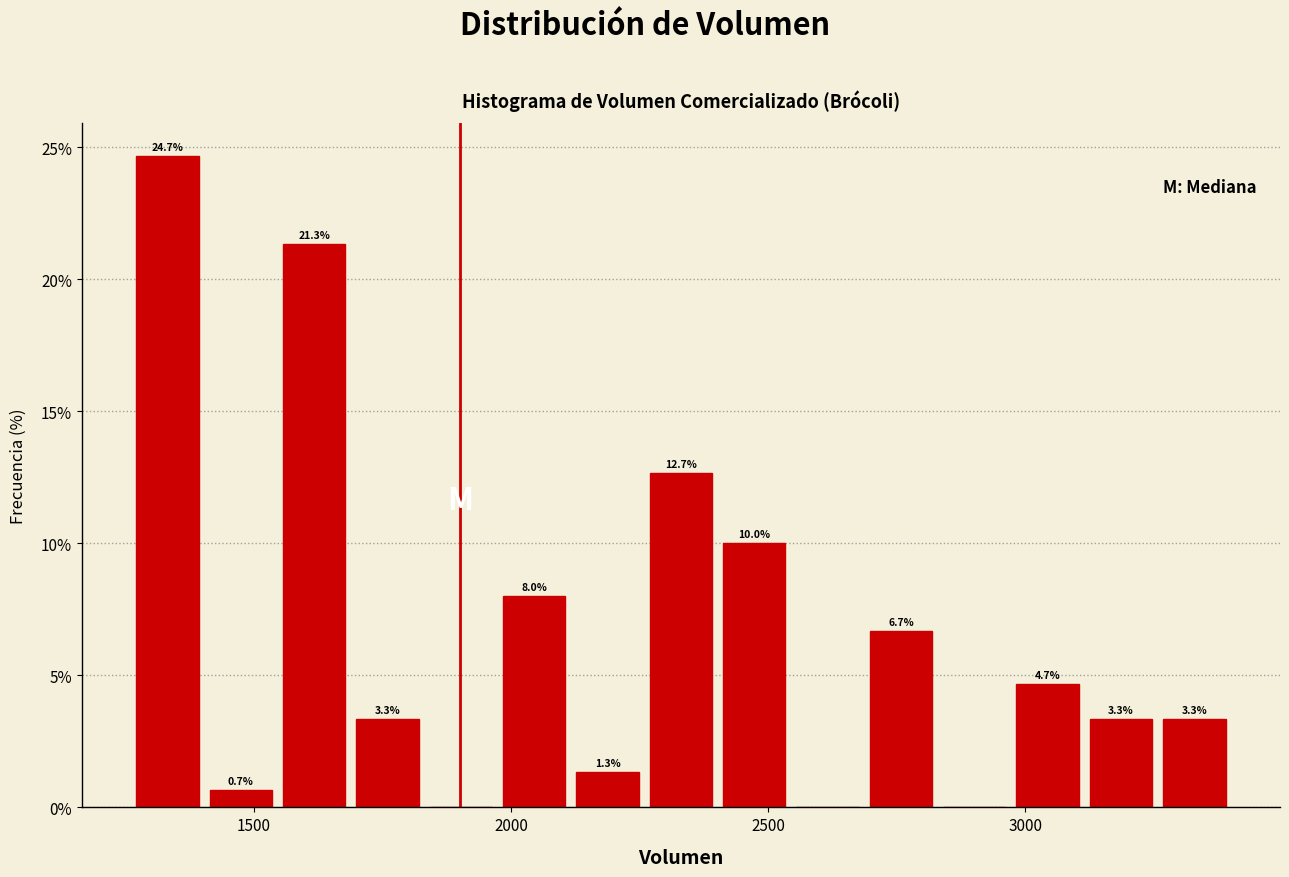

Around what value on the x-axis is the tallest bar? Give the approximate position of its centre, as read against the axis.

1350